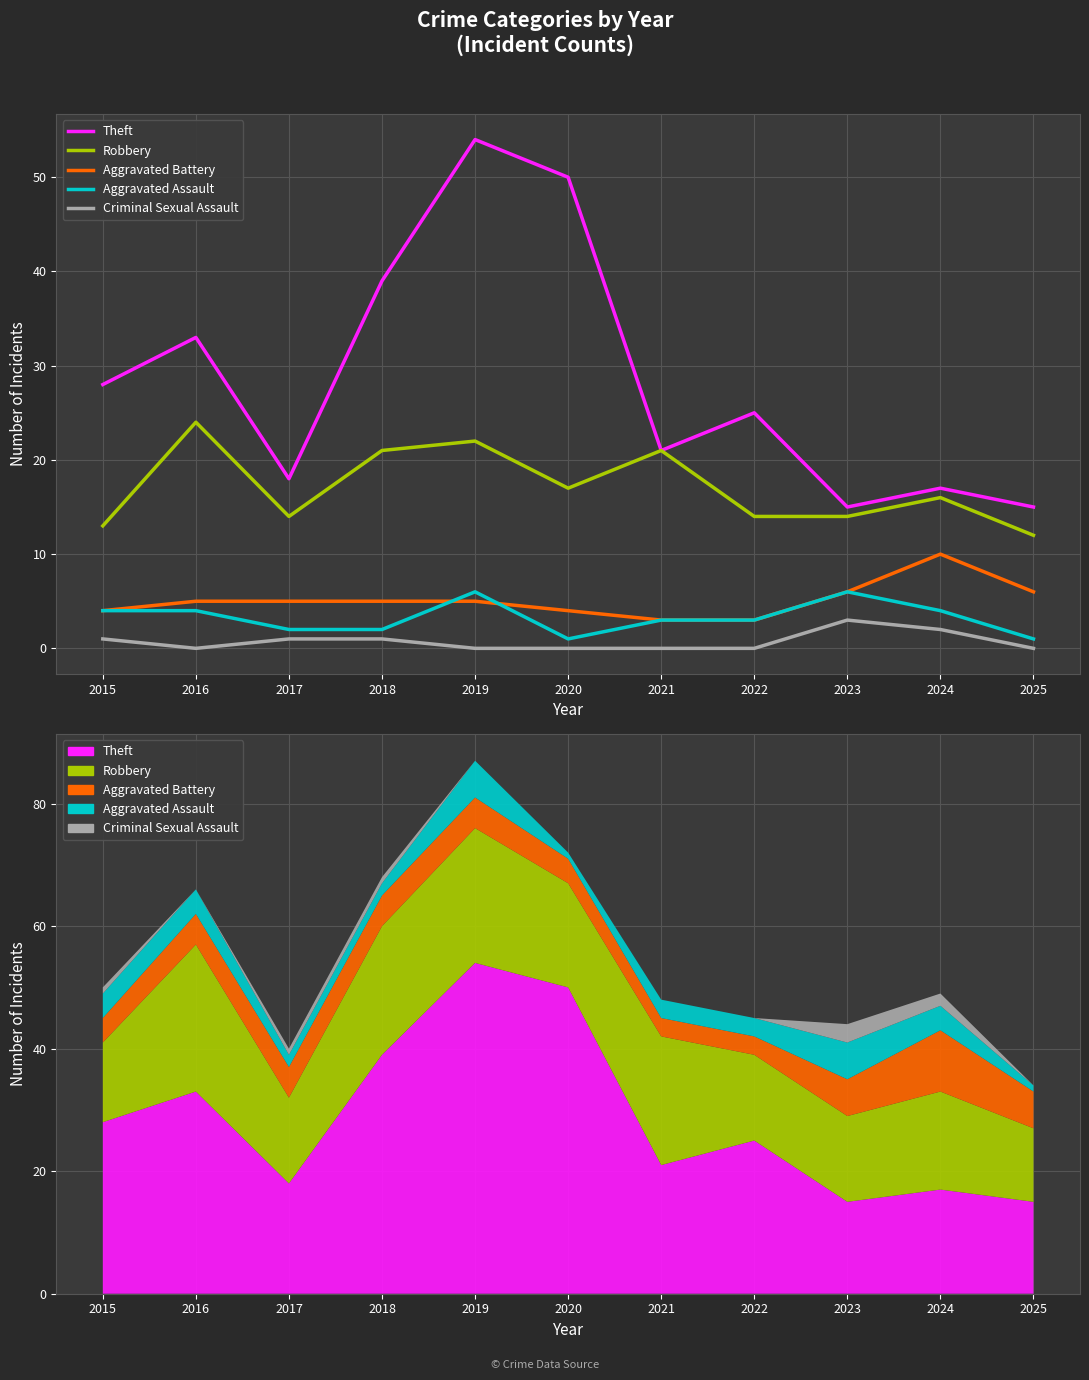

What is the value of the Aggravated Battery point at the 5th from the left?

5